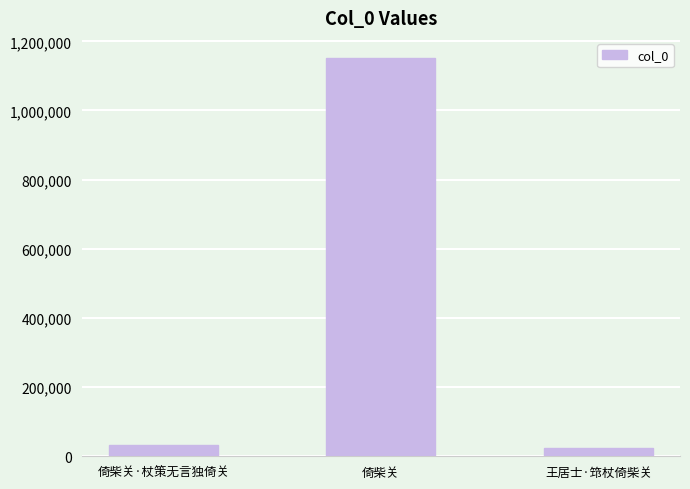

The chart shows a value of 327789 at 倚柴关. True or false?

False